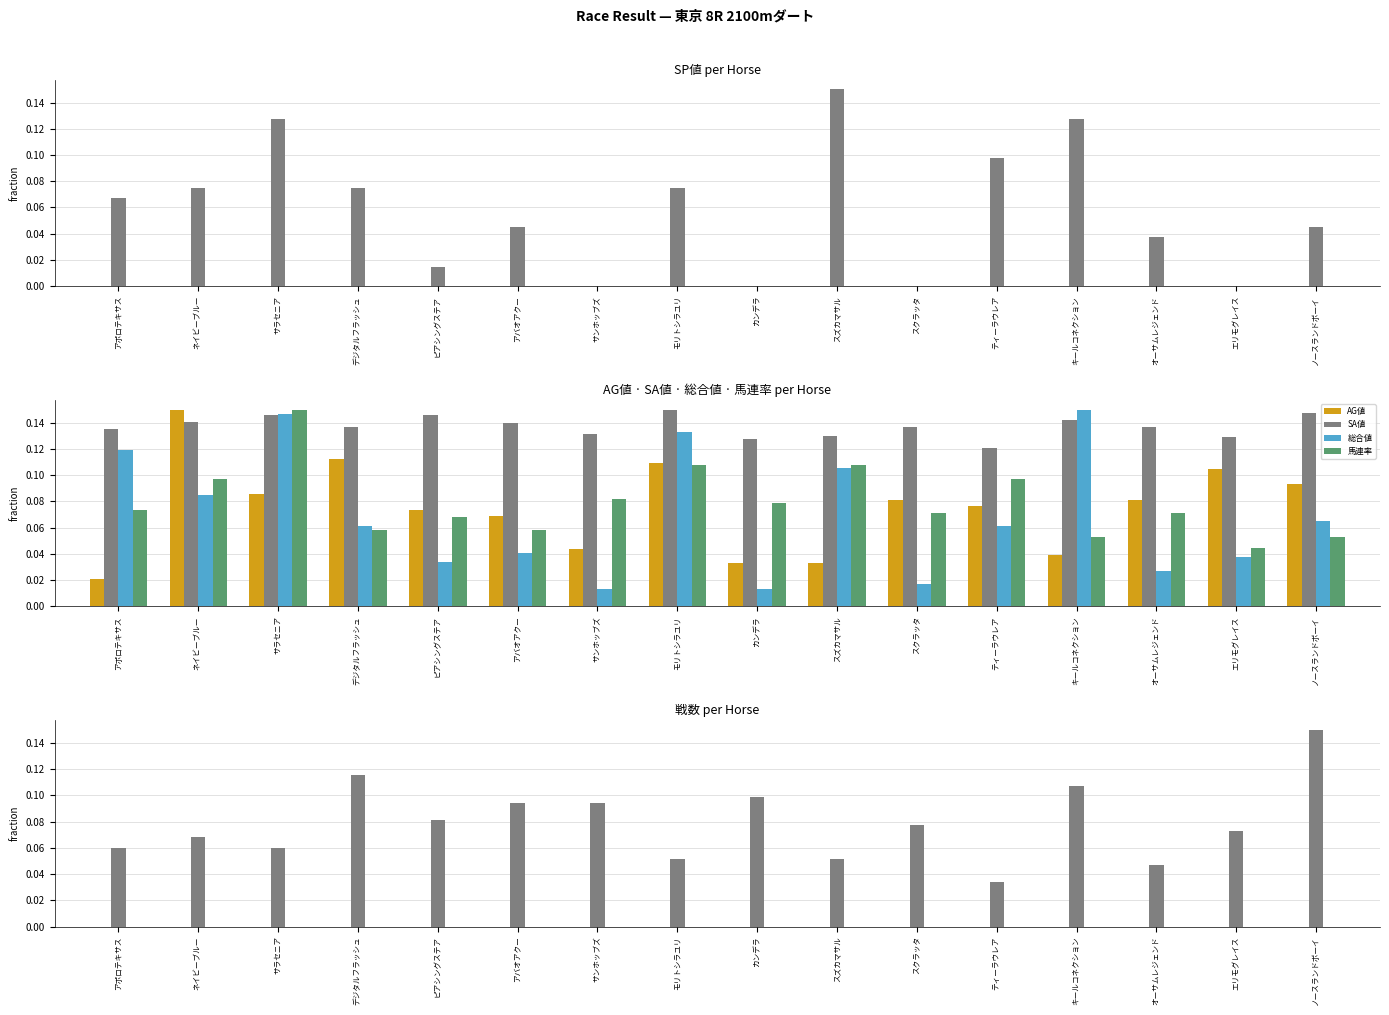

Which category has the lowest value in the 戦数 series?

ティーラウレア